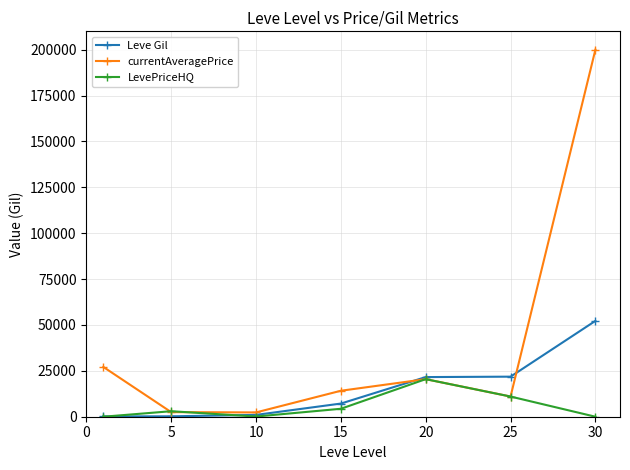

What is the average value of the Leve Gil series?

14884.3